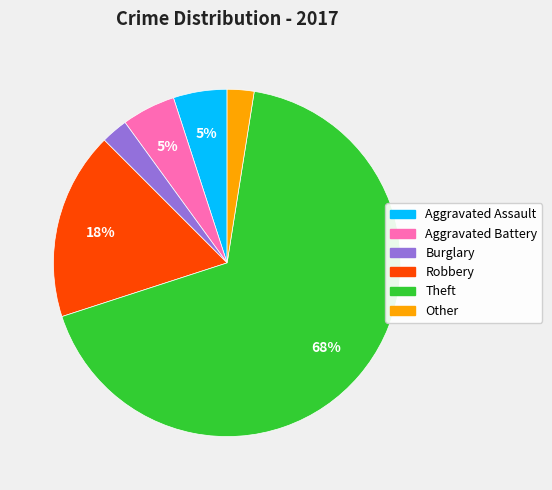

Which has a higher value, Other or Aggravated Assault?

Aggravated Assault